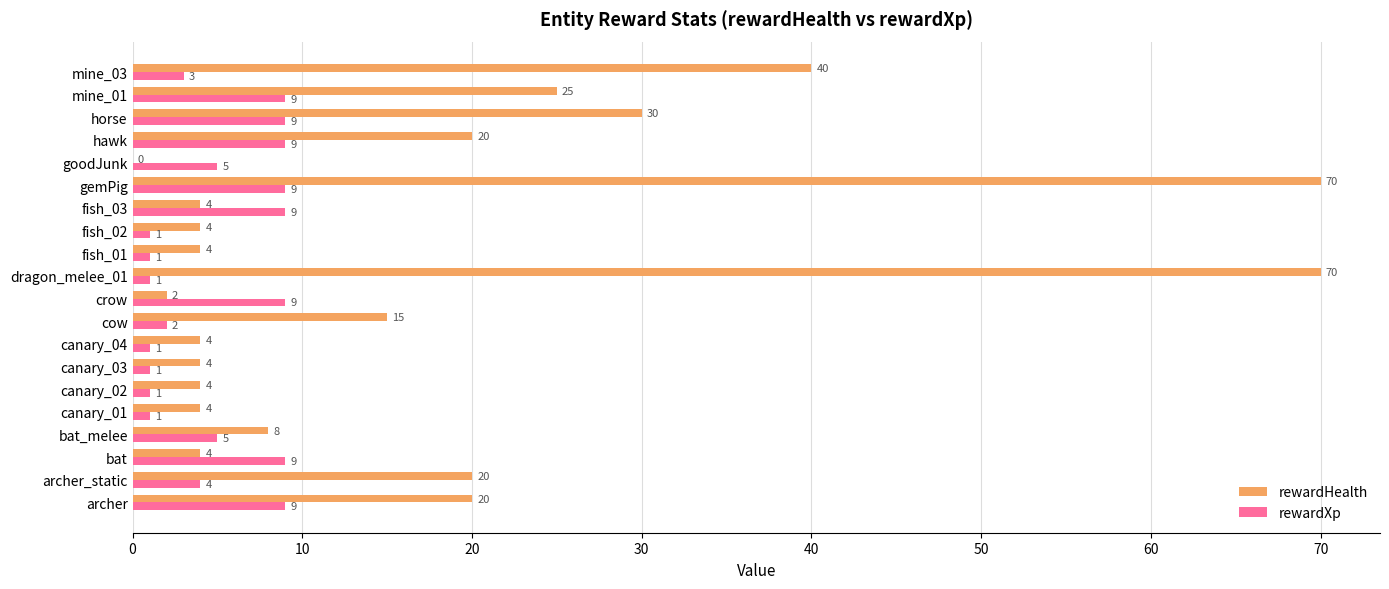

The rewardHealth series shows 28 at archer_static. True or false?

False